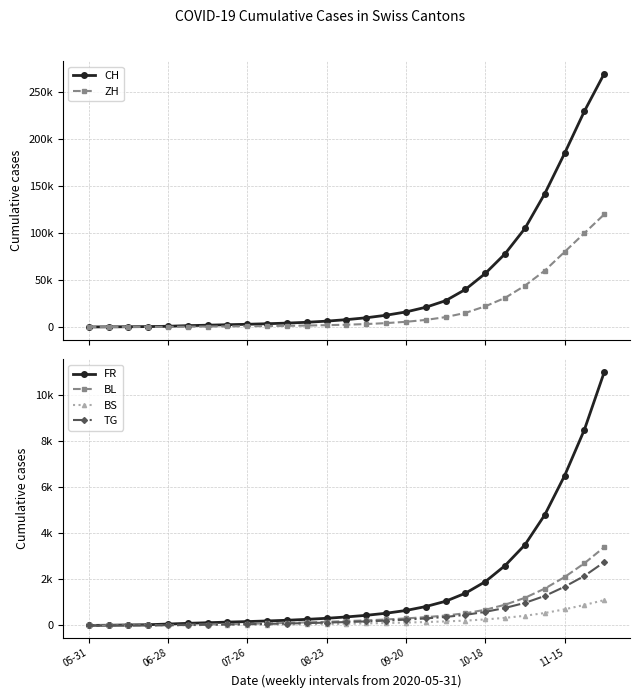

What is the total value across all series at 22?

155100